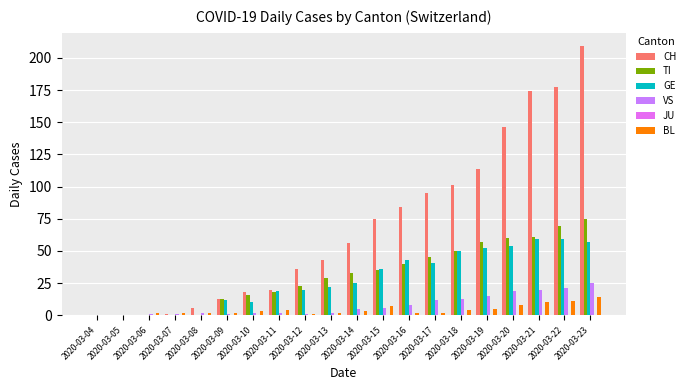

What is the greatest value displayed?

209